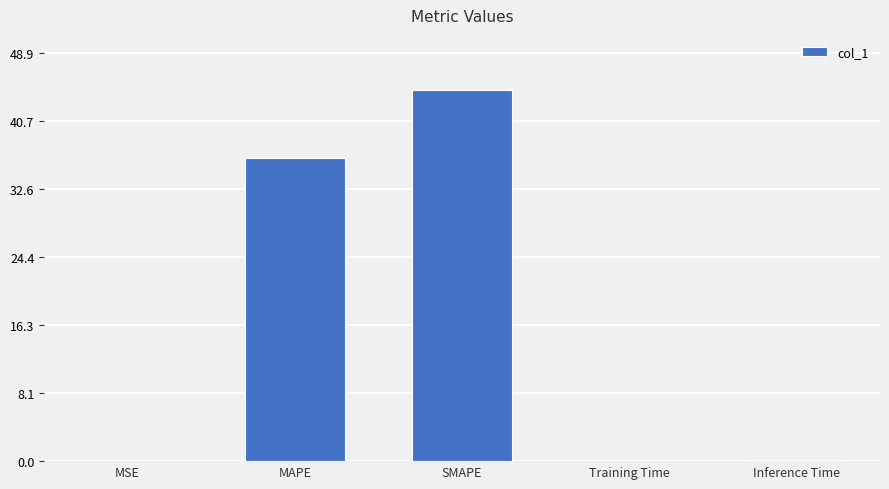

What is the average value?

16.2